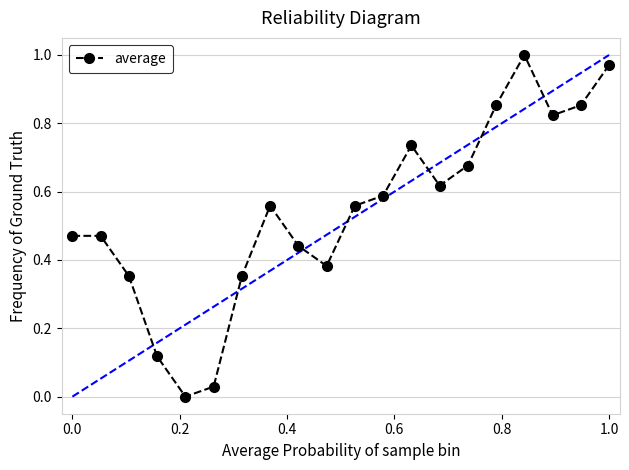

What is the sum of all values?

10.9